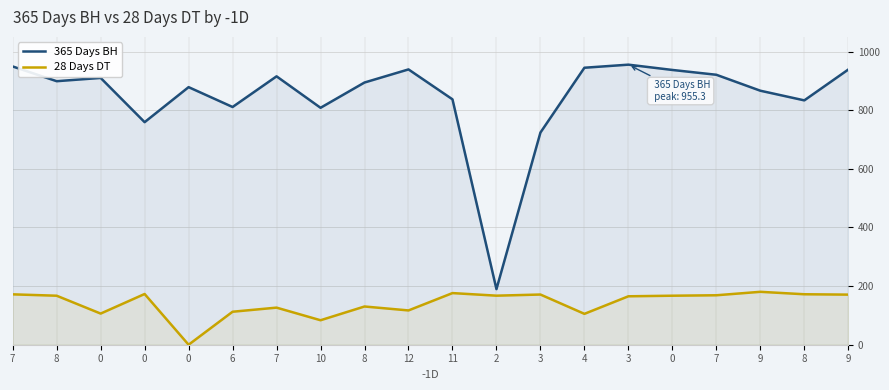

Reading left to right, what are all the values shown in this chart?

365 Days BH: 949.1	898.9	910.1	759.1	878.6	810.9	915.5	808.1	894.4	939.0	837.0	189.7	723.7	944.8	955.3	937.2	920.8	866.4	833.5	938.6
28 Days DT: 171.8	167.2	106.2	173.0	0.0	112.5	126.5	83.5	130.4	117.0	176.1	167.3	171.2	105.3	165.2	167.2	168.7	180.5	172.1	170.9